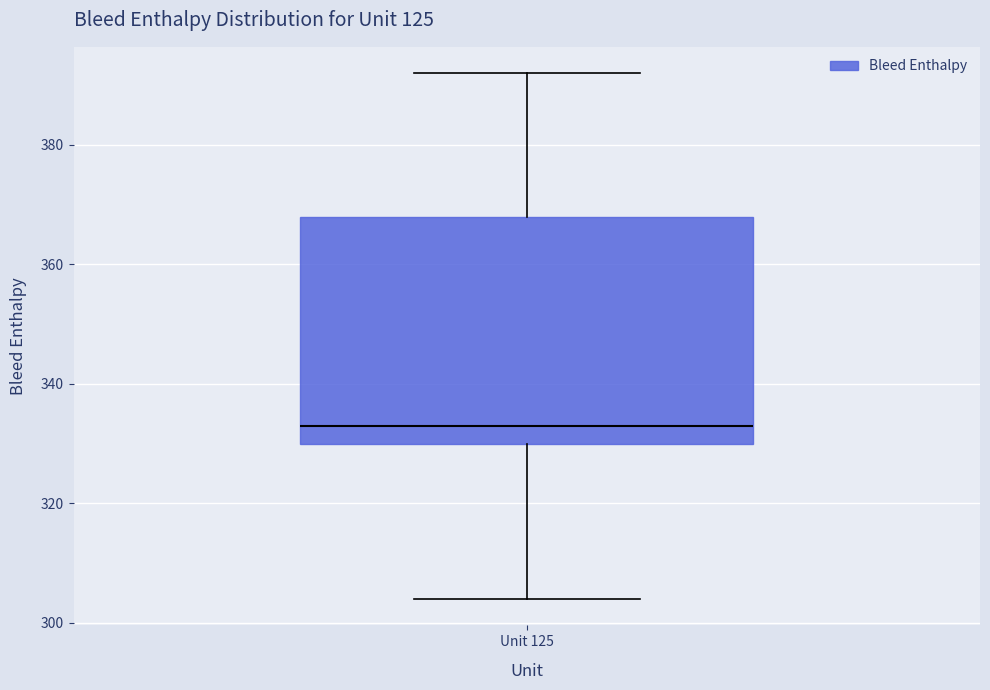

Where is the lower edge of the box for Unit 125 on the y-axis? The values are not printed on the chart, so give them approximately, as read against the axis.

330